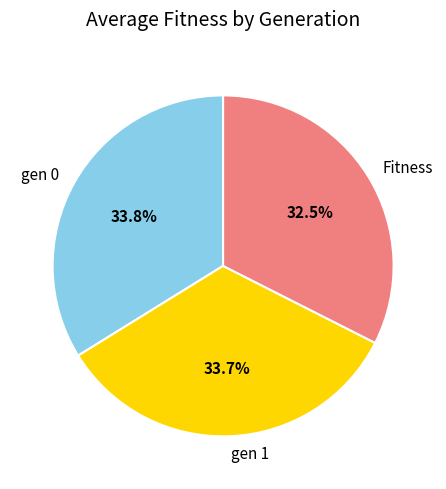

What percentage do Fitness and gen 1 together represent?

66.2%